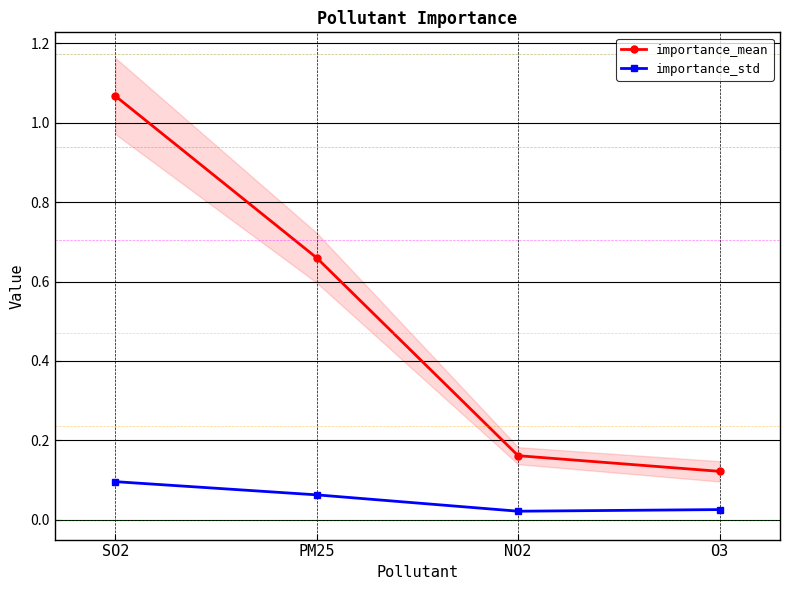

Which series changed the most between PM25 and NO2?

importance_mean